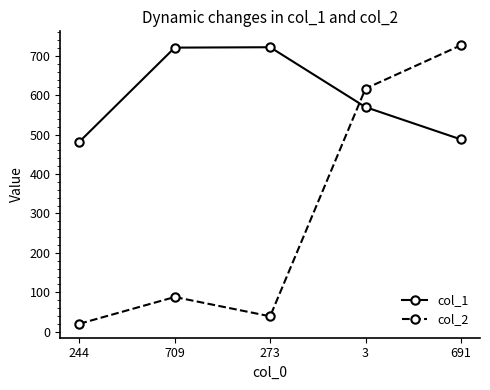

At which category does the chart reach its minimum across all series?

244